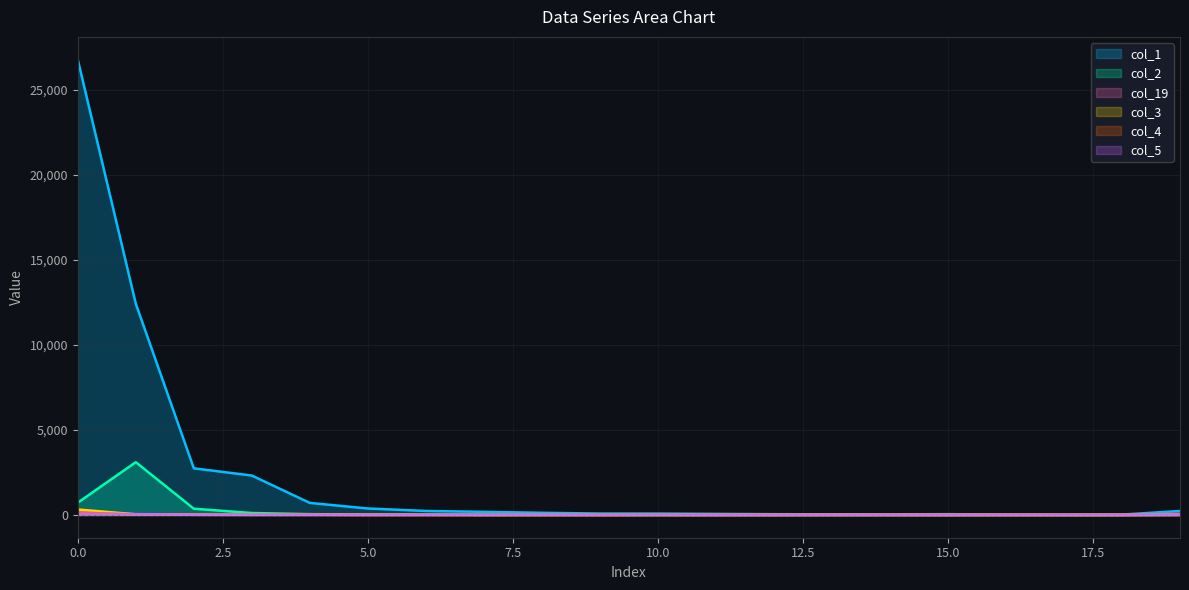

How many series are shown in this chart?

6